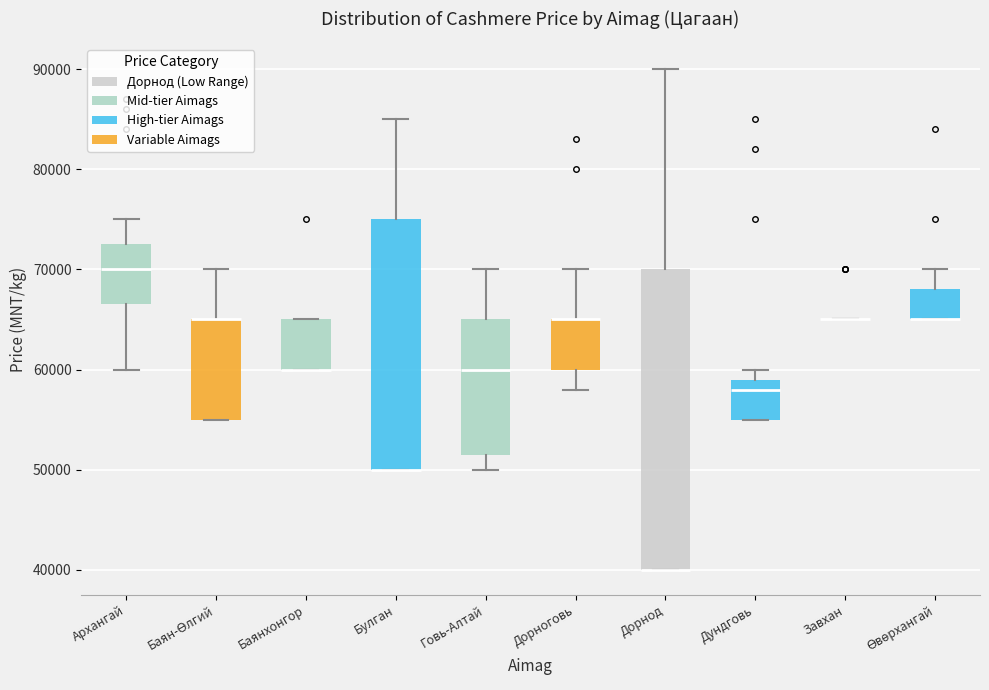

Where does the upper whisker of the box for Дорноговь end on the y-axis? The values are not printed on the chart, so give them approximately, as read against the axis.

70000